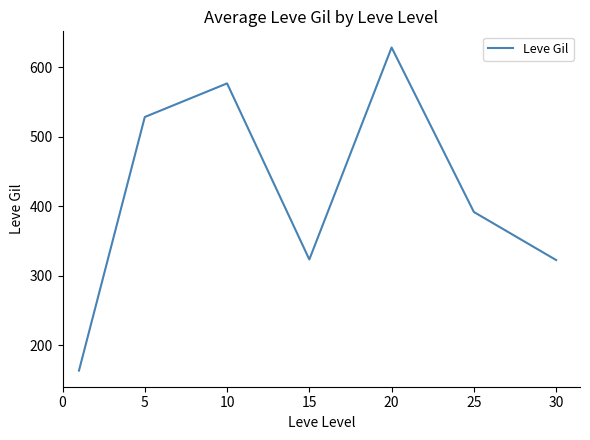

True or false: there are more than 2 points higher than both neighbors.

False